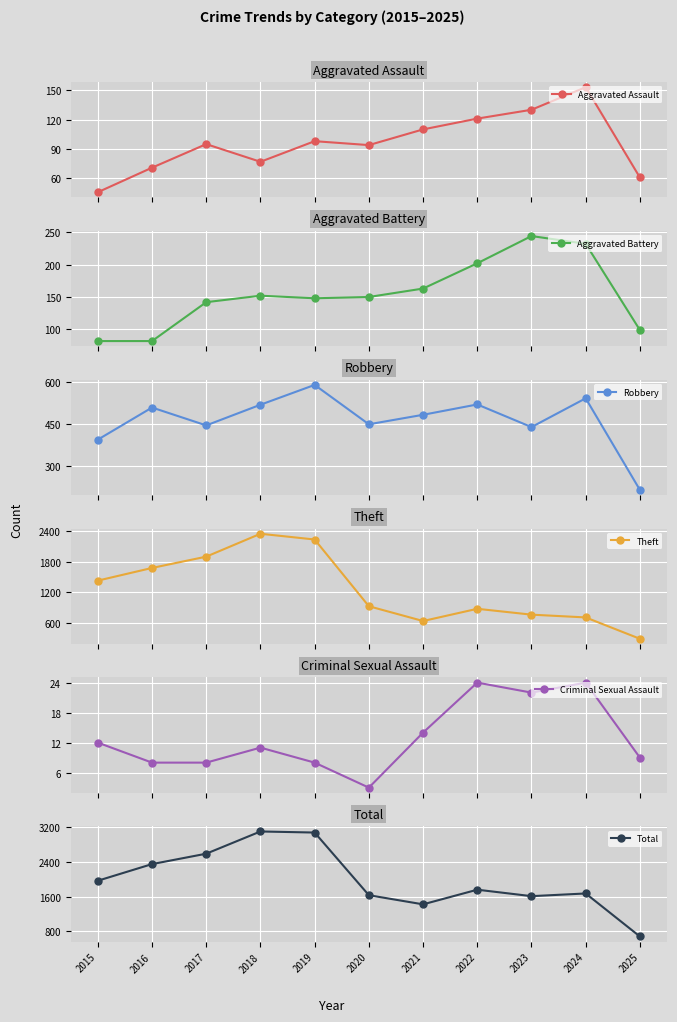

Which category has the highest value in the Total series?

2018